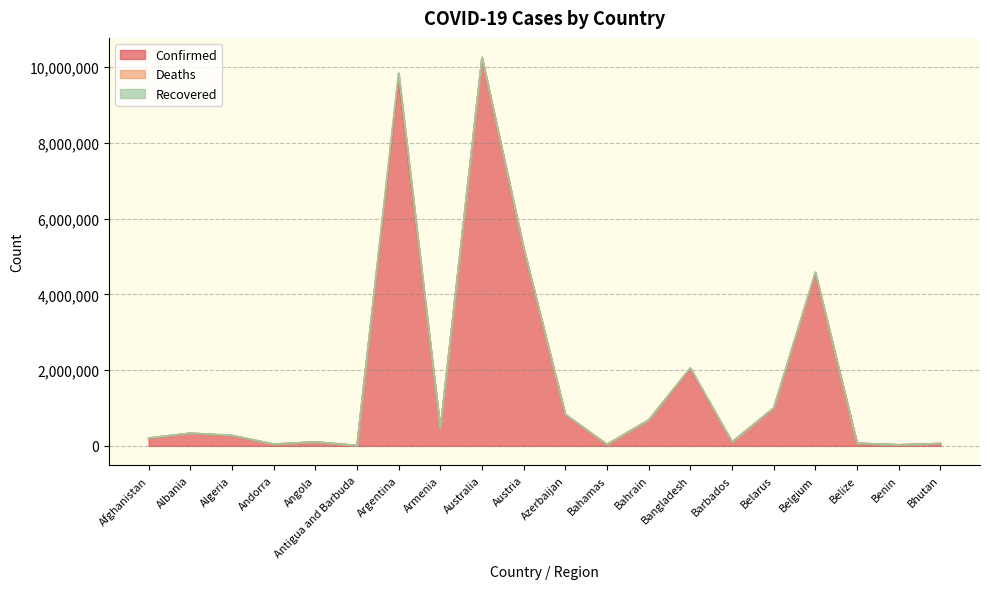

At how many categories does at least one series exceed 5407782?

2